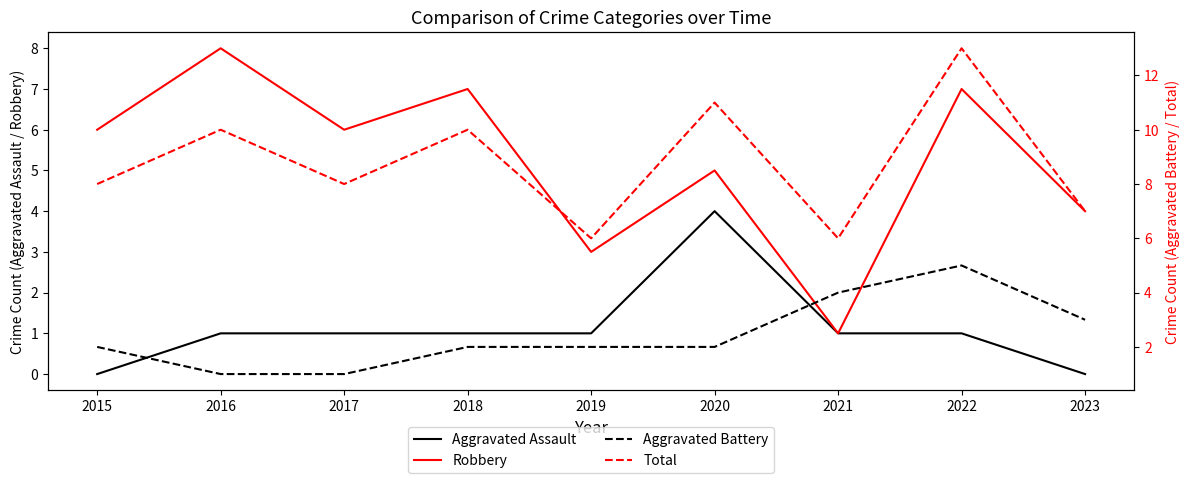

What is the greatest value displayed?

13